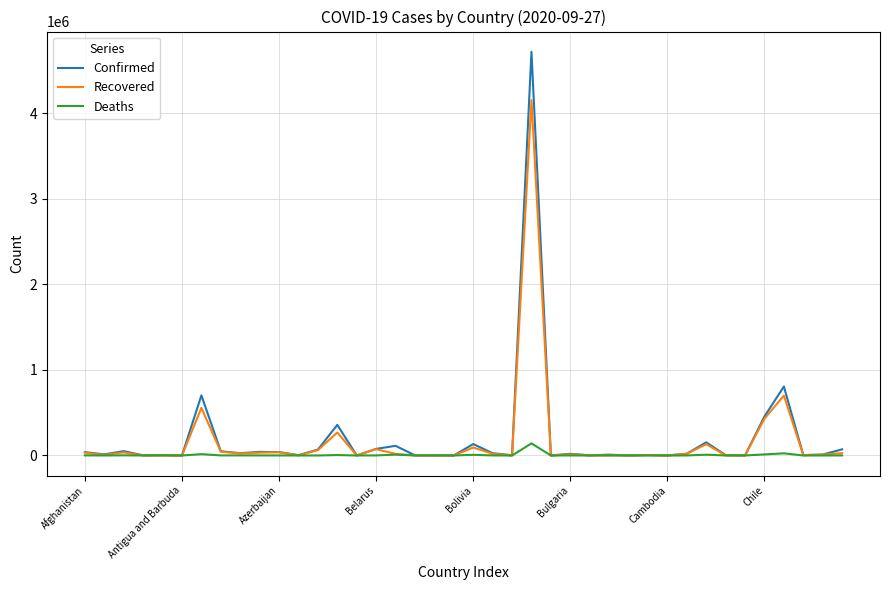

How many lines are shown in the chart?

3